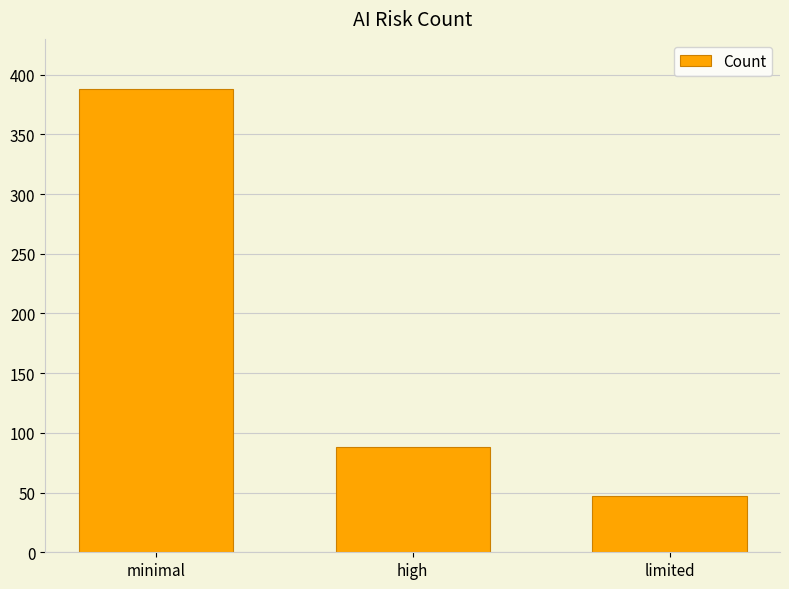

Rank the categories by value from lowest to highest.

limited, high, minimal